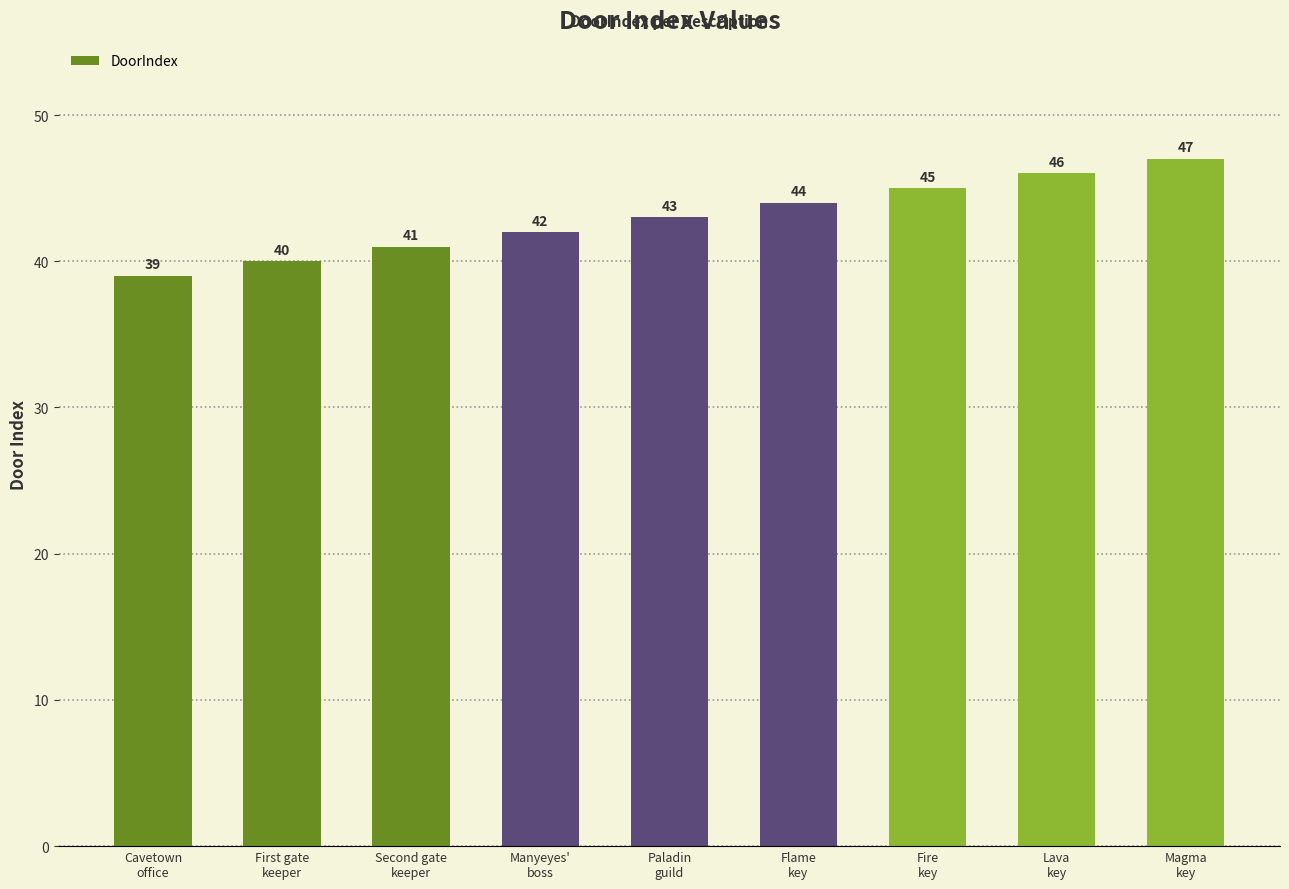

Does the chart contain any negative values?

No